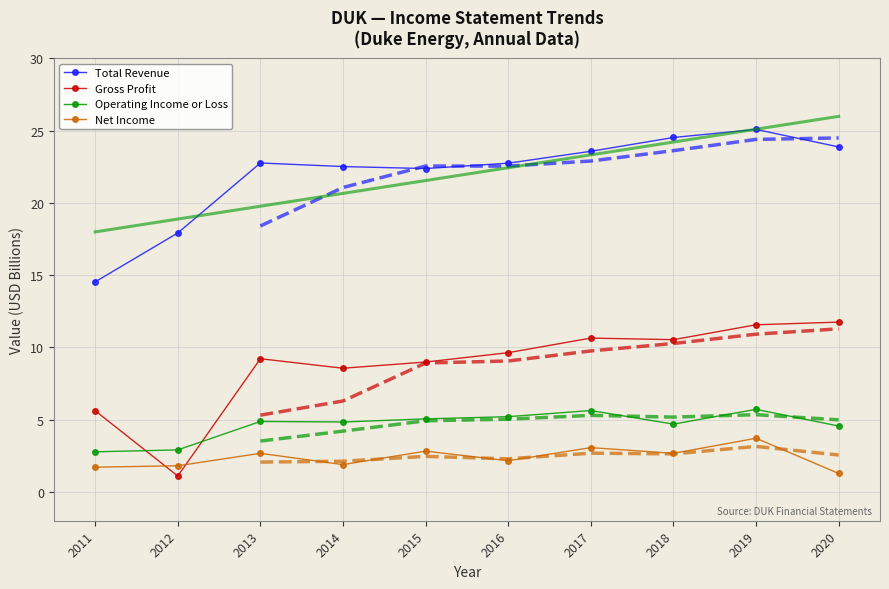

What is the difference between the highest and lowest values at 2012?

16.8